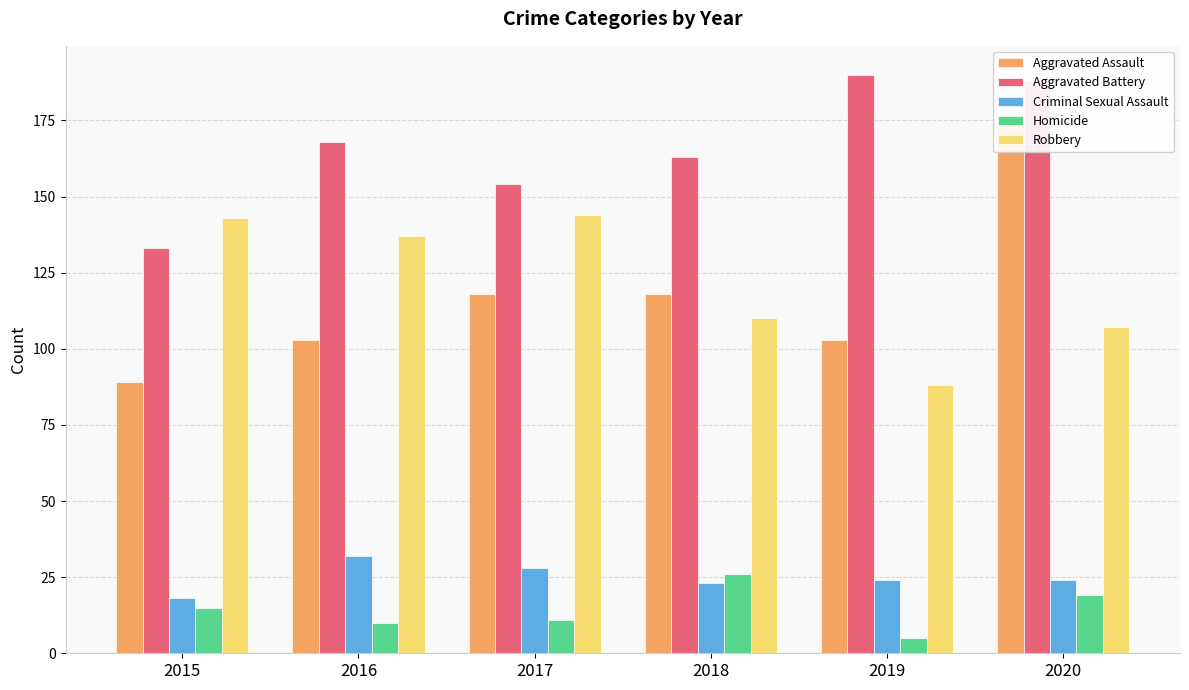

Which series has the widest spread of values?

Aggravated Assault